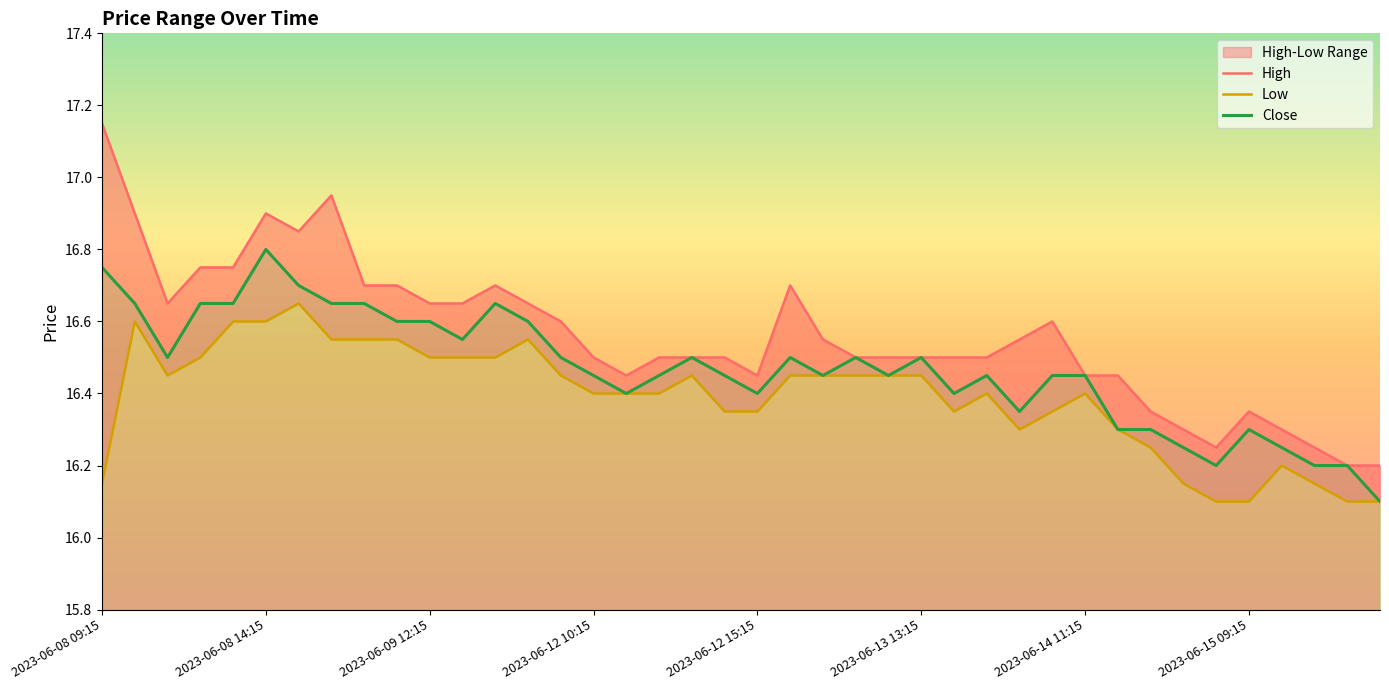

What is the minimum value for Close?

16.1